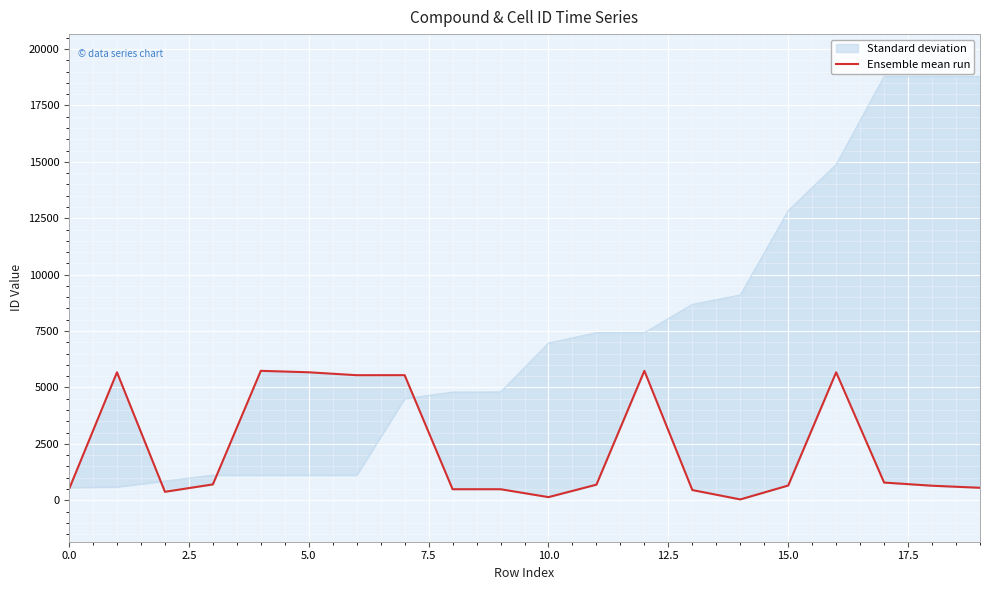

How many data points does each series have?

20